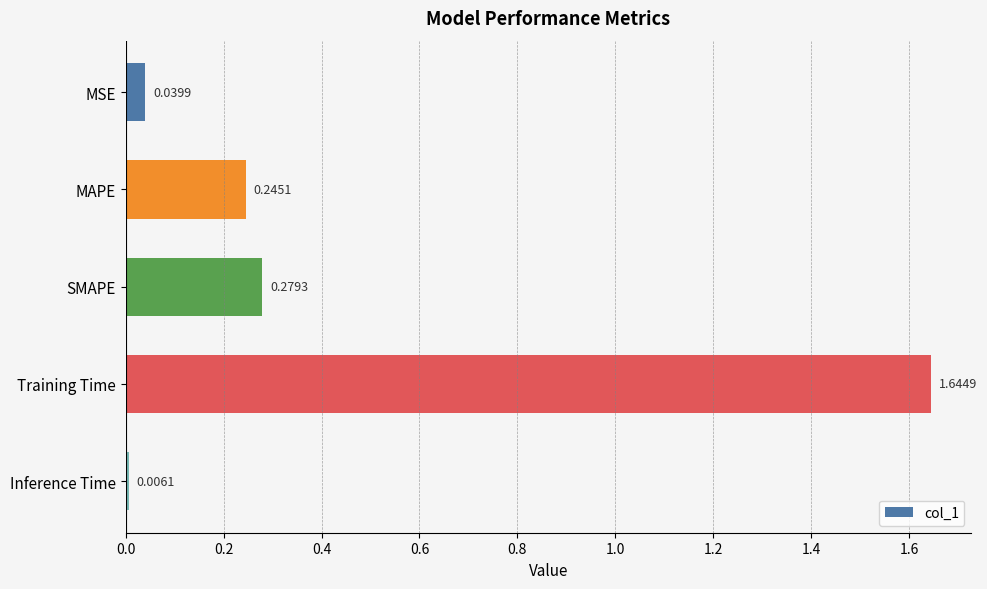

What is the label of the 5th bar from the top?

Inference Time